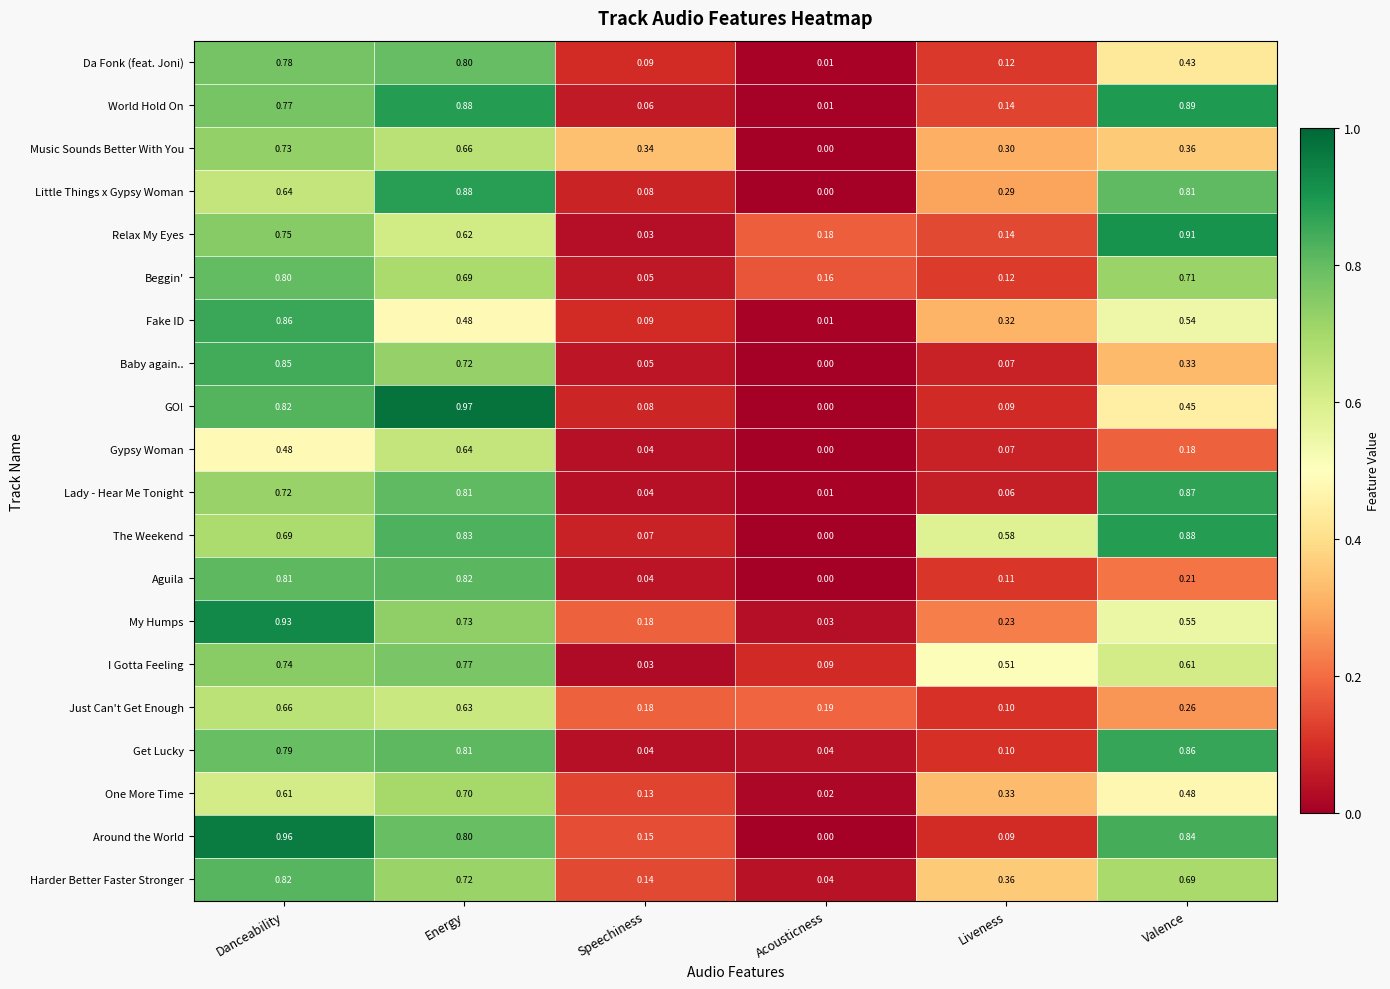

Is the value of Aguila at Speechiness greater than the value of Around the World at Speechiness?

No